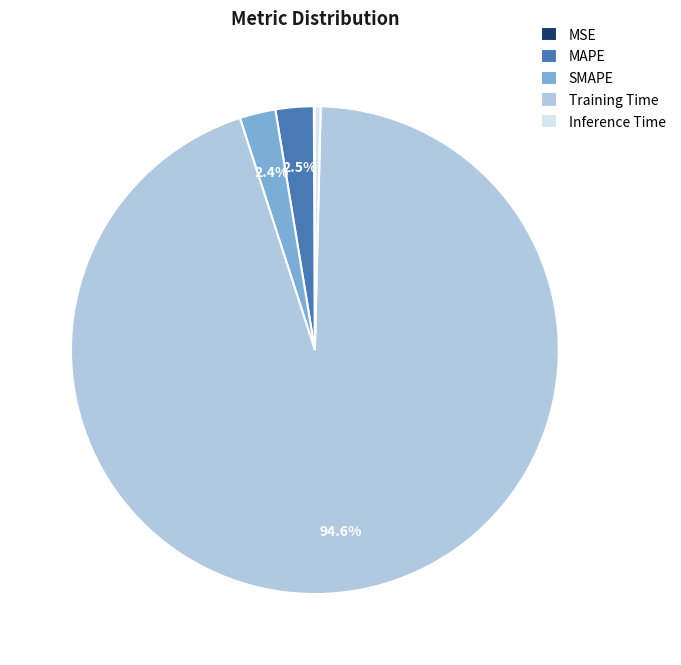

Combined, do Training Time and Inference Time account for over 50%?

Yes